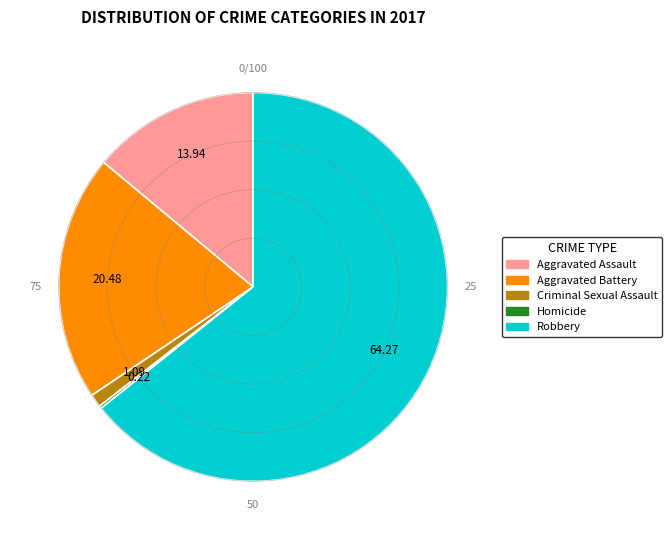

Which has a higher value, Aggravated Assault or Robbery?

Robbery